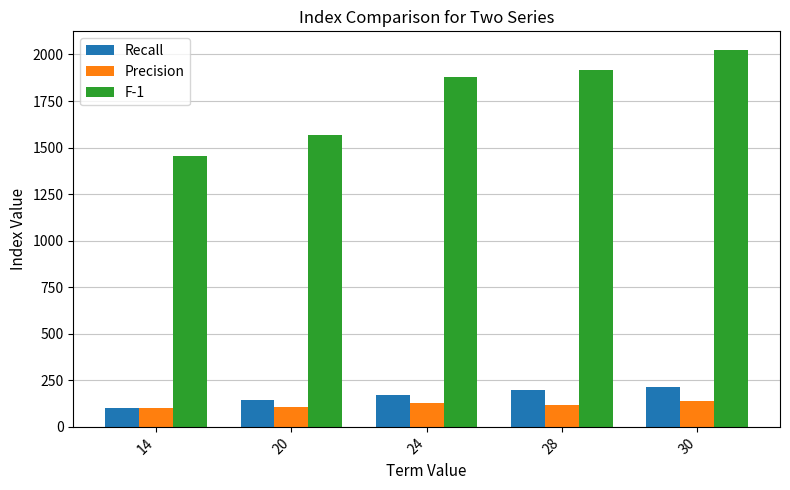

Which series changed the most between 14 and 28?

F-1